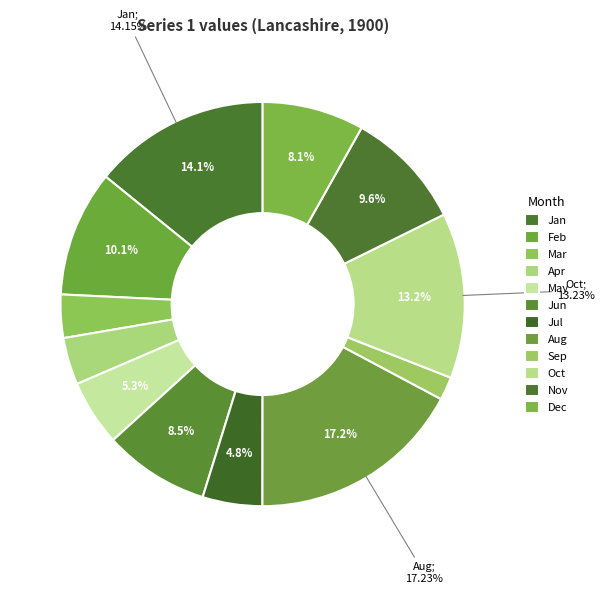

How many slices are in this pie chart?

12